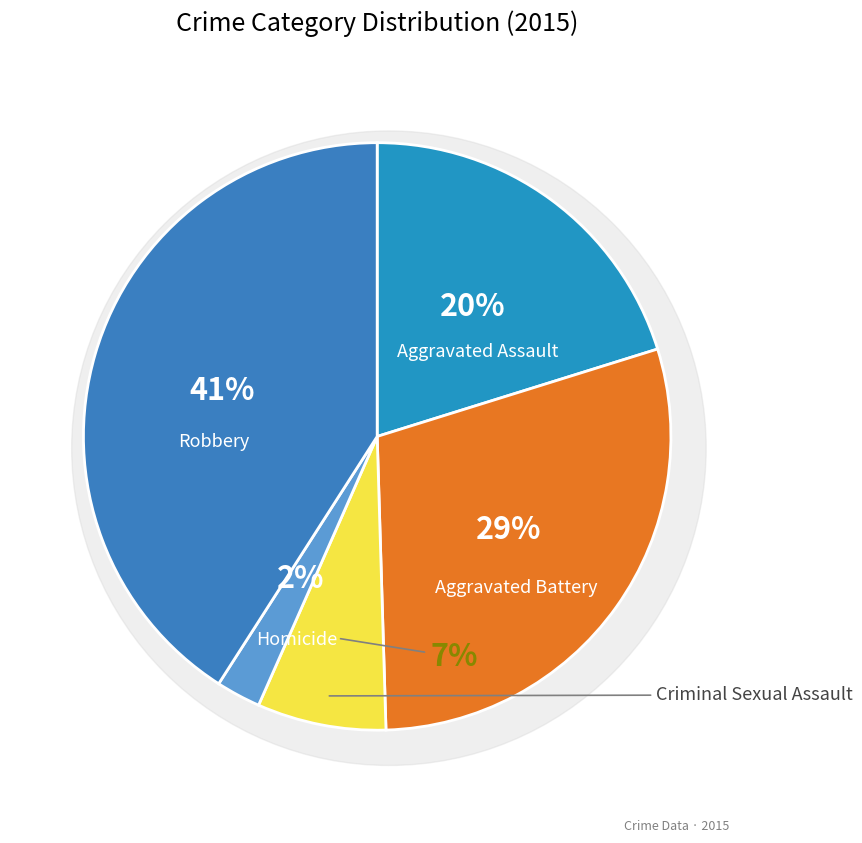

Count the number of slices in the pie.

5